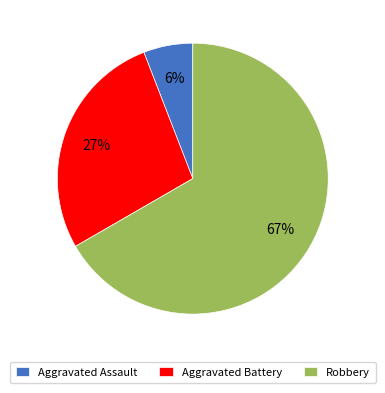

What is the largest slice in the pie chart?

Robbery